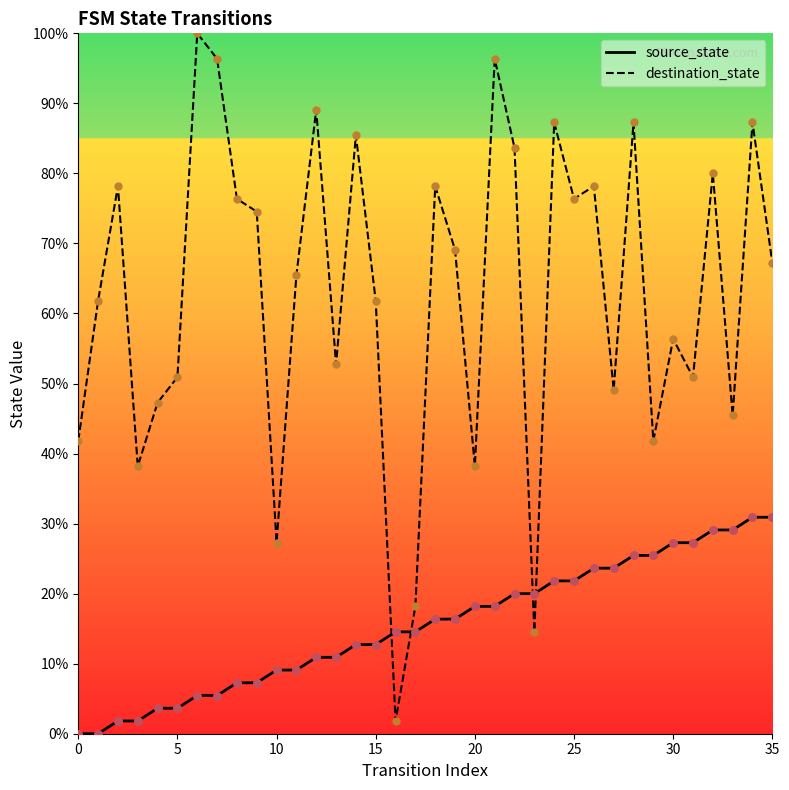

At which category is the sum across all series the highest?

34